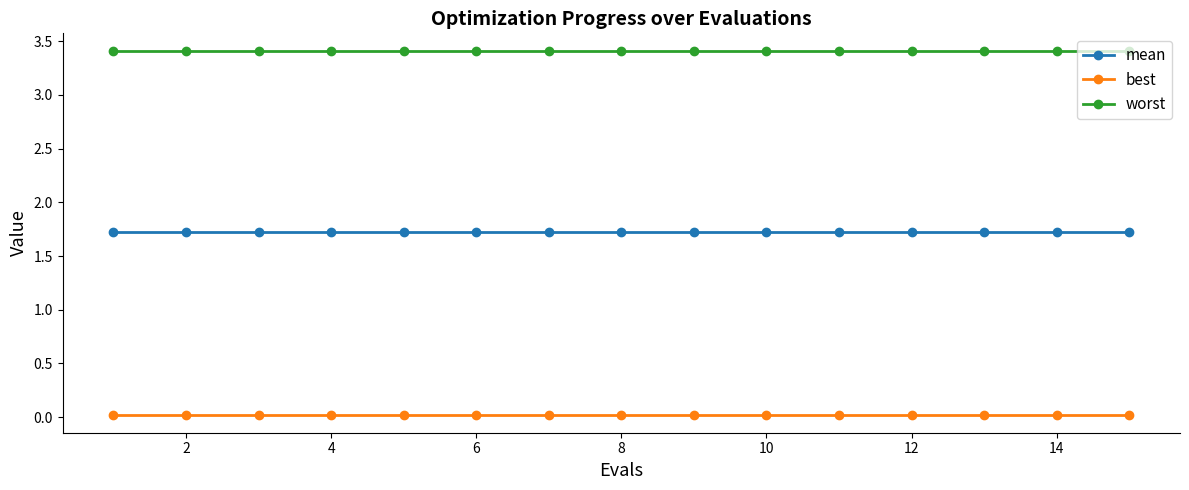

True or false: worst and mean intersect in this chart.

False